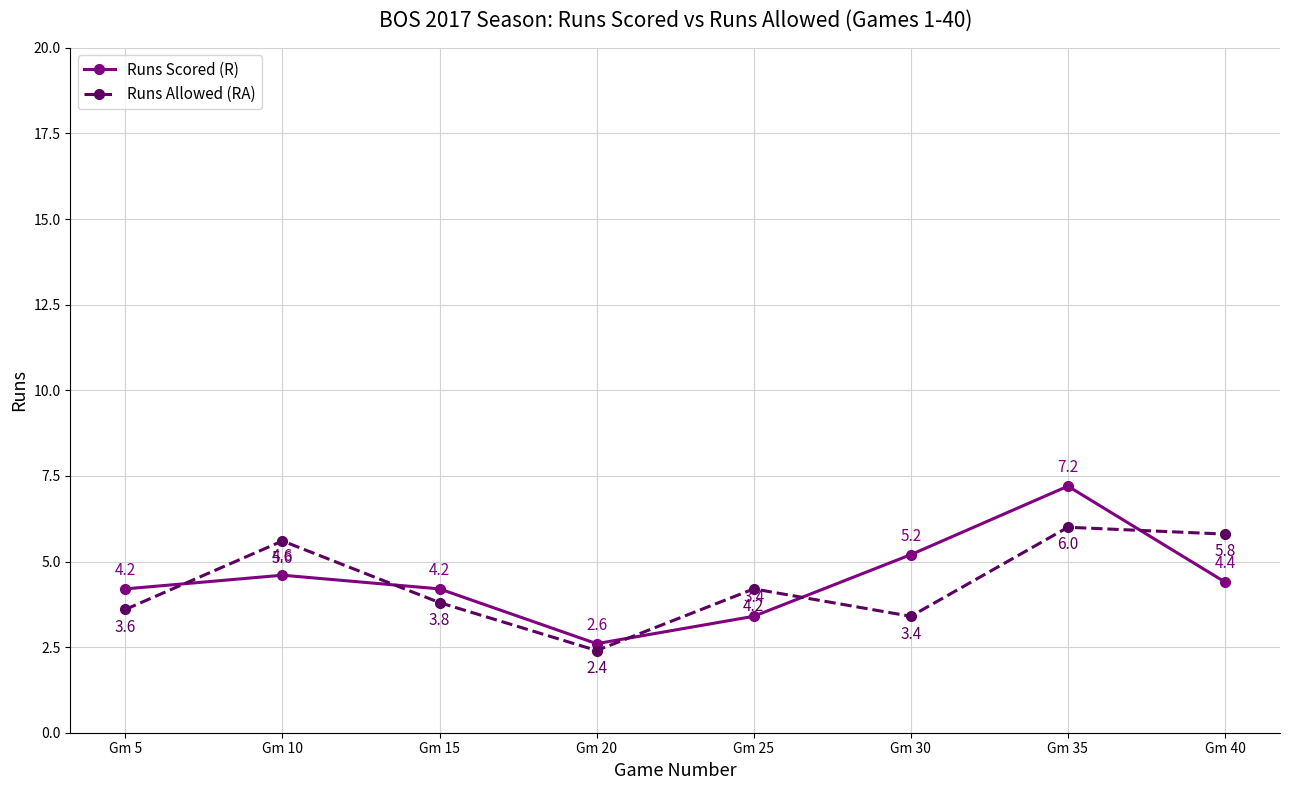

At which category does Runs Allowed (RA) reach its first local peak?

Gm 10